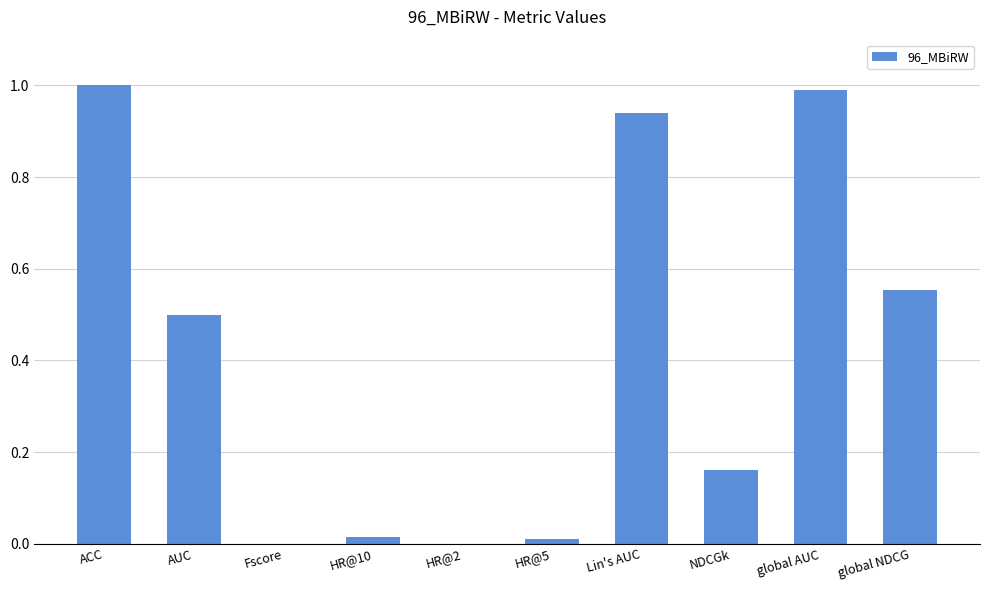

The chart shows a value of 0.5 at AUC. True or false?

True